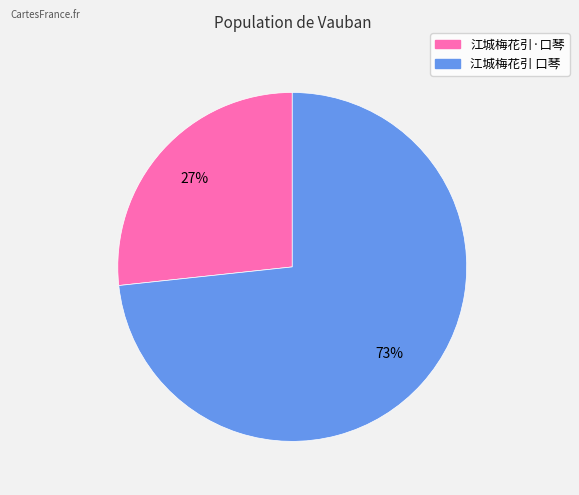

The 江城梅花引·口琴 slice represents 27% of the pie. True or false?

True